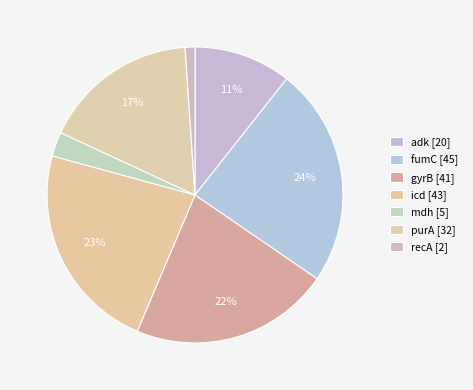

What is the smallest slice in the pie chart?

recA